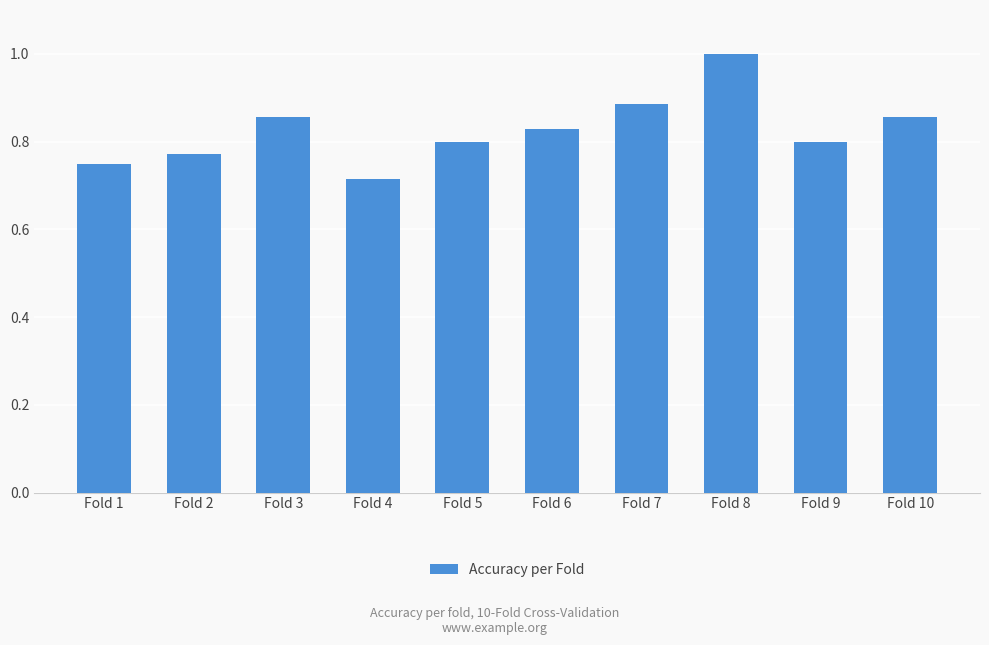

True or false: the data shows 0.5 at Fold 1.

False